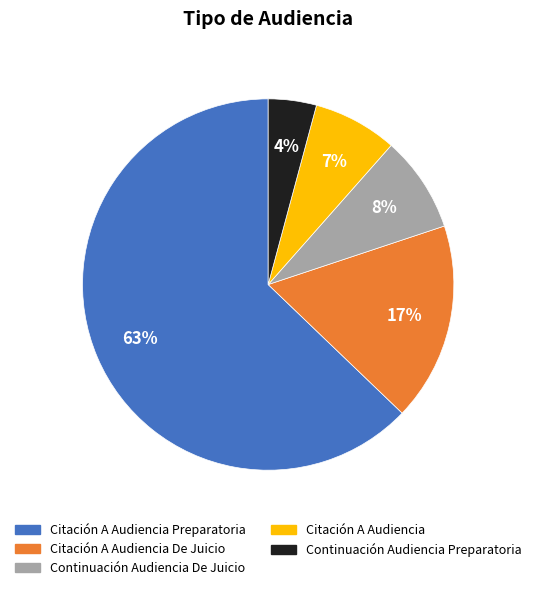

Is the sum of Citación A Audiencia and Continuación Audiencia Preparatoria greater than half?

No